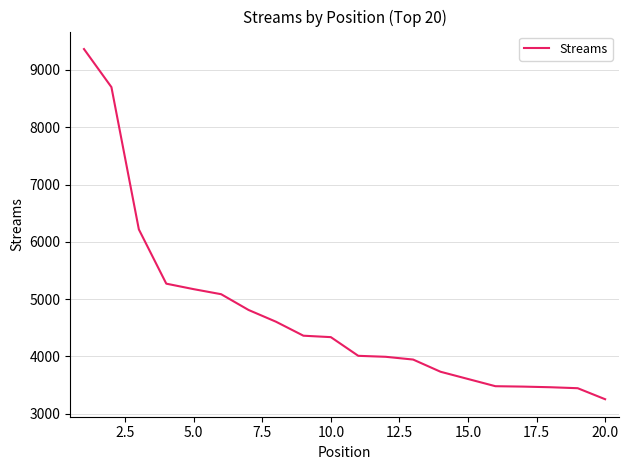

What is the difference between the maximum and minimum values?

6109